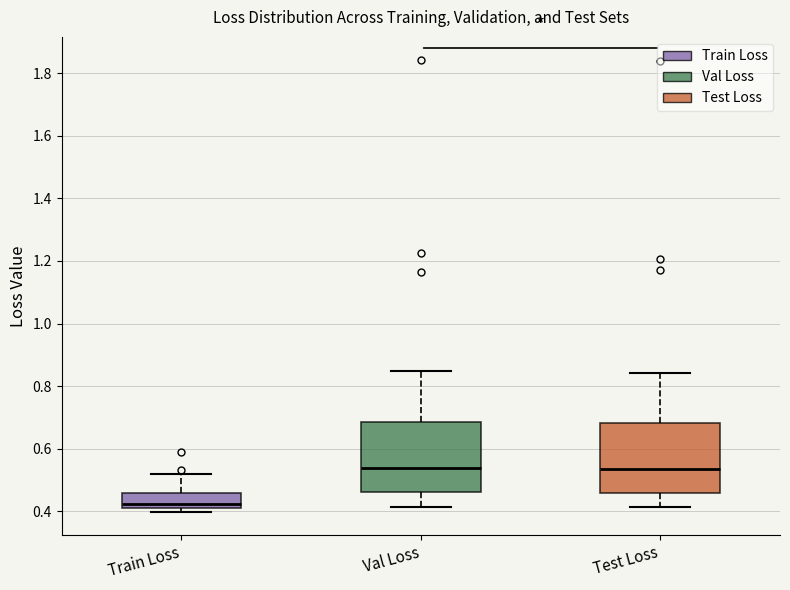

Which box's median line is the lowest?

Train Loss